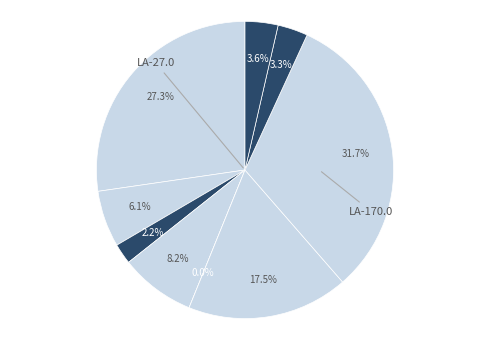

What portion of the pie excludes LA-134.0?

97.8%